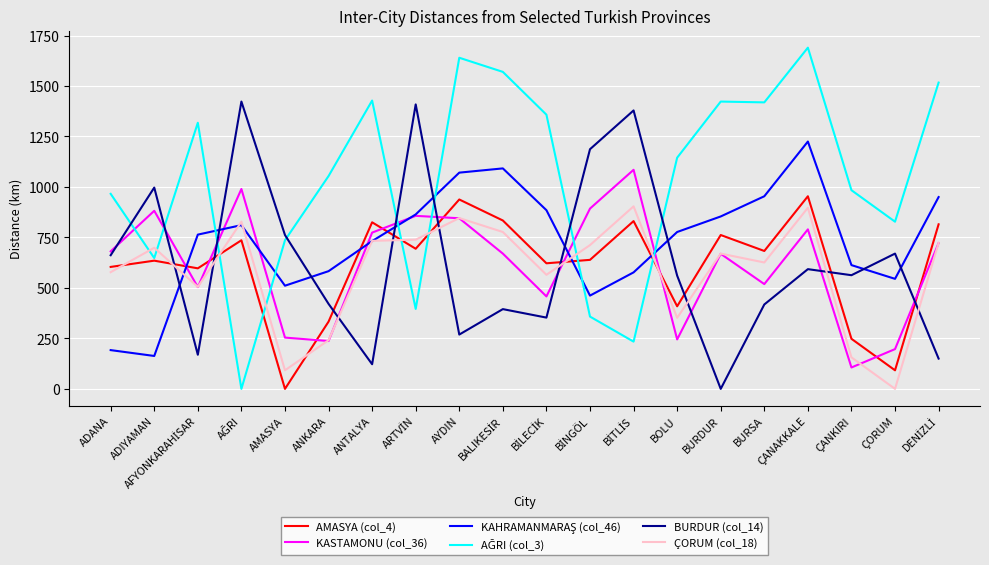

Is it true that AMASYA (col_4) equals 0 at AMASYA?

True